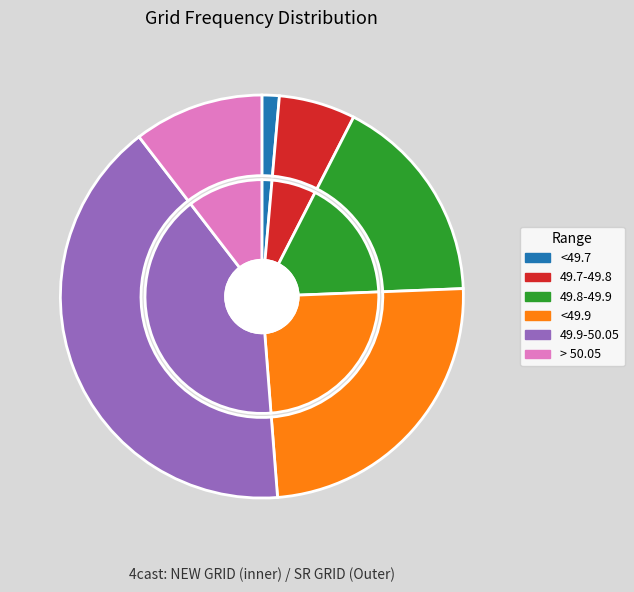

Which series has the largest range (max minus min)?

NEW GRID